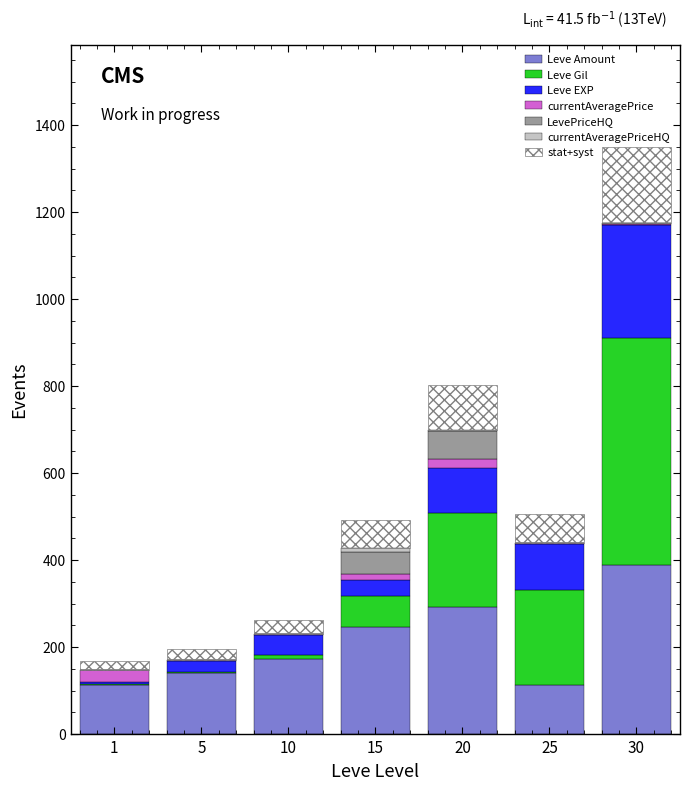

At which category is the sum across all series the highest?

30